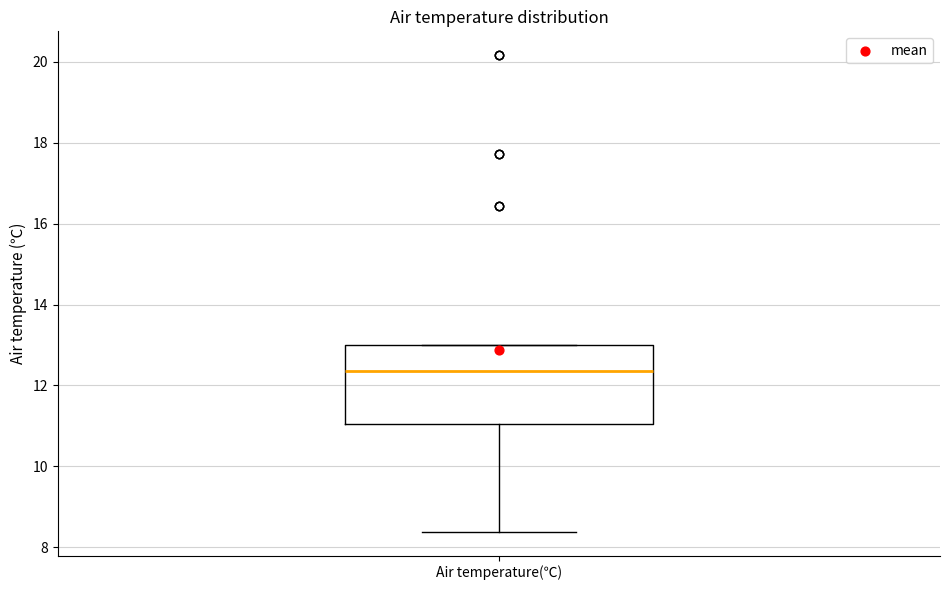

Transcribe this box plot: give where the median line is, the range the box spans, and where the two whiskers end, as read against the y-axis. The values are not printed on the chart, so give them approximately, as read against the axis.

median 12.4, box 11.0 to 13.0, whiskers 8.4 to 13.0